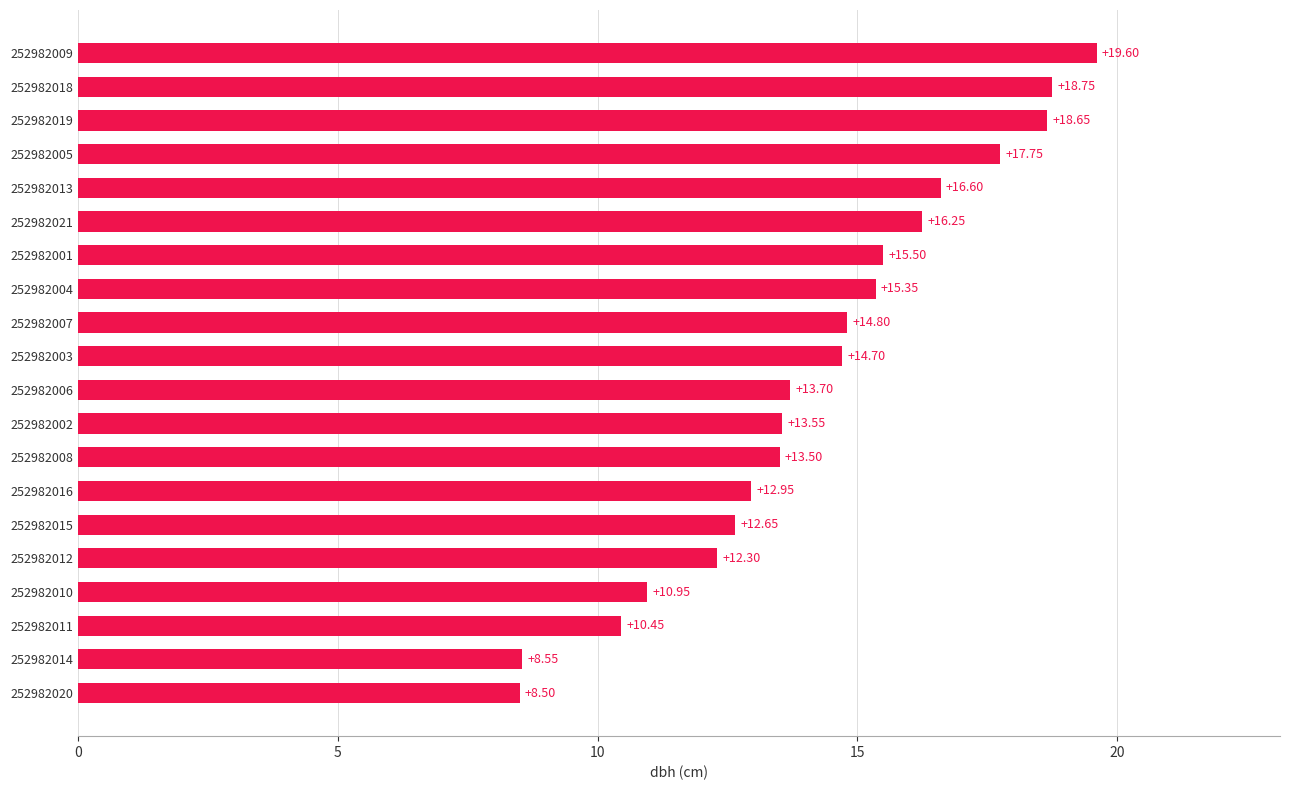

List the labels in order of value, largest first.

252982009, 252982018, 252982019, 252982005, 252982013, 252982021, 252982001, 252982004, 252982007, 252982003, 252982006, 252982002, 252982008, 252982016, 252982015, 252982012, 252982010, 252982011, 252982014, 252982020